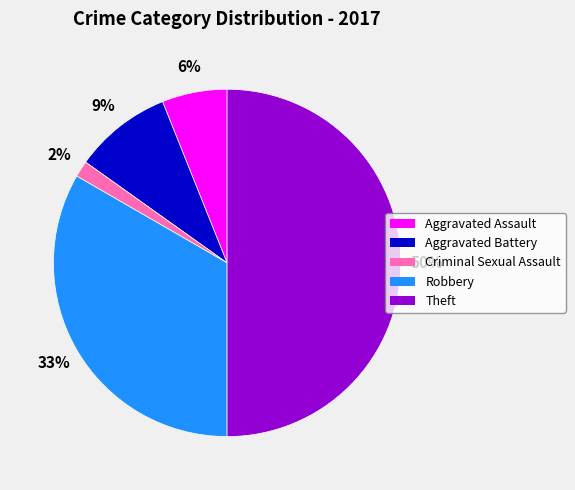

Is the sum of Aggravated Assault and Robbery greater than half?

No